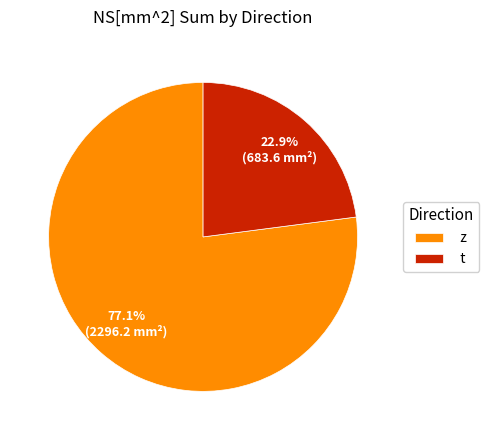

To the nearest percent, what portion does t represent?

23%